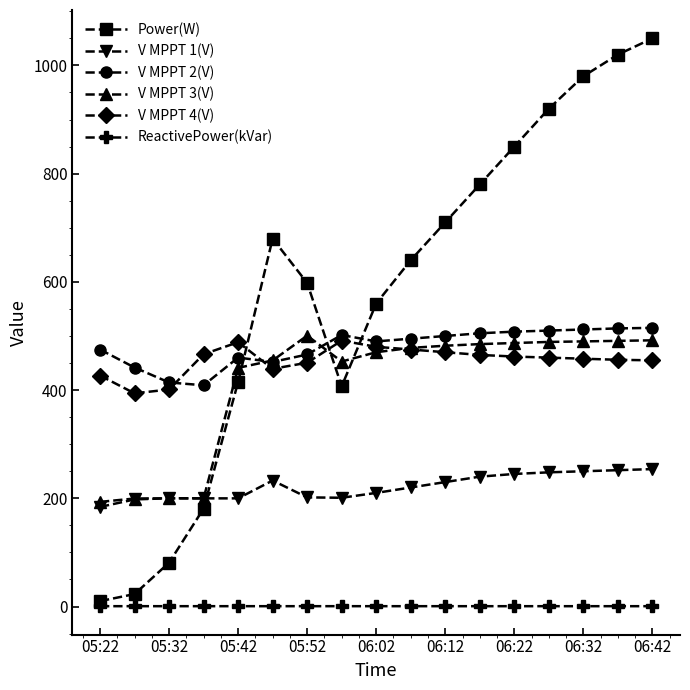

True or false: ReactivePower(kVar) and V MPPT 4(V) cross at least once.

False